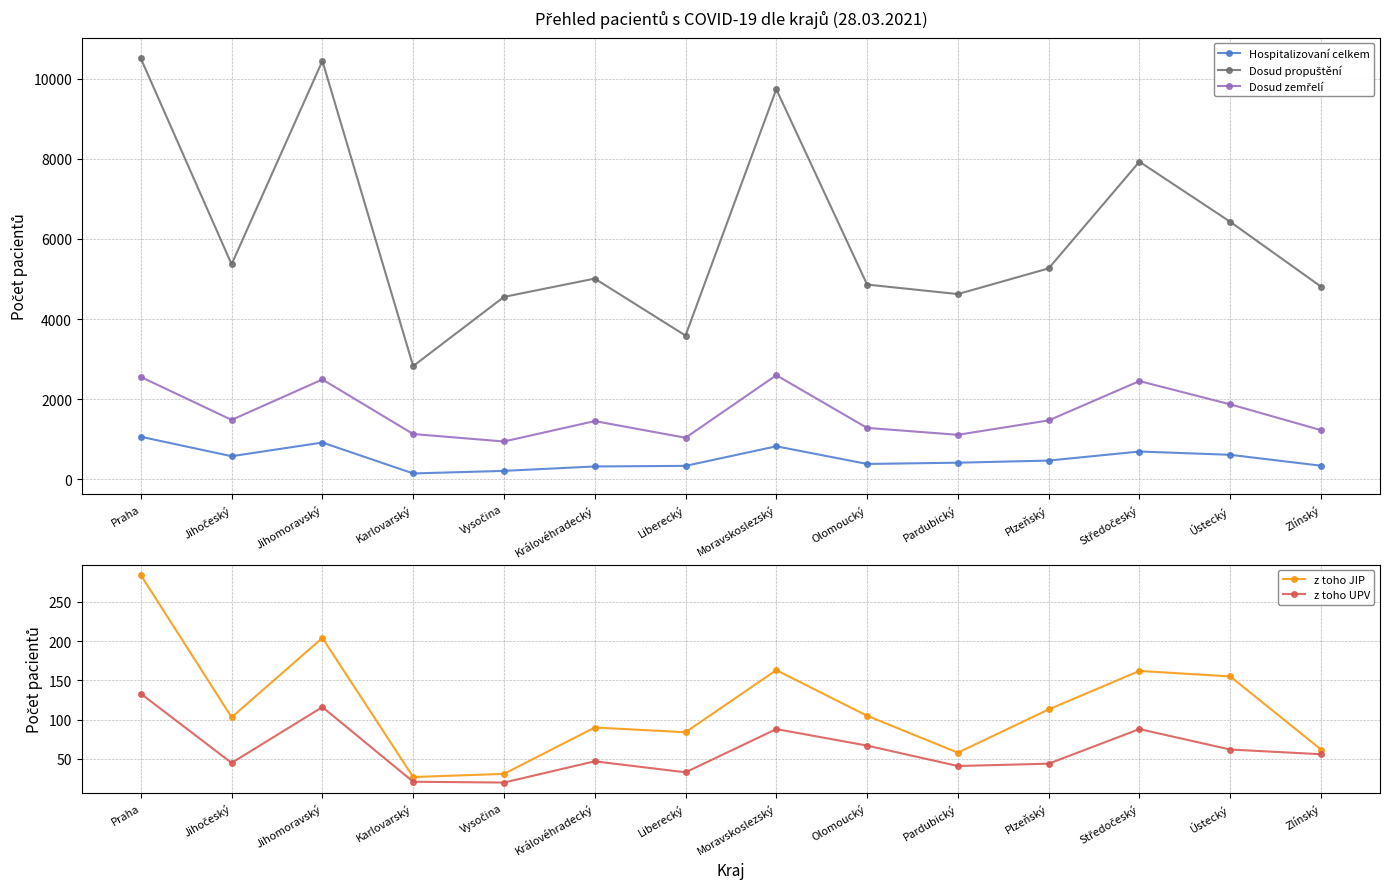

How many interior local peaks does the Dosud zemřelí series have?

4